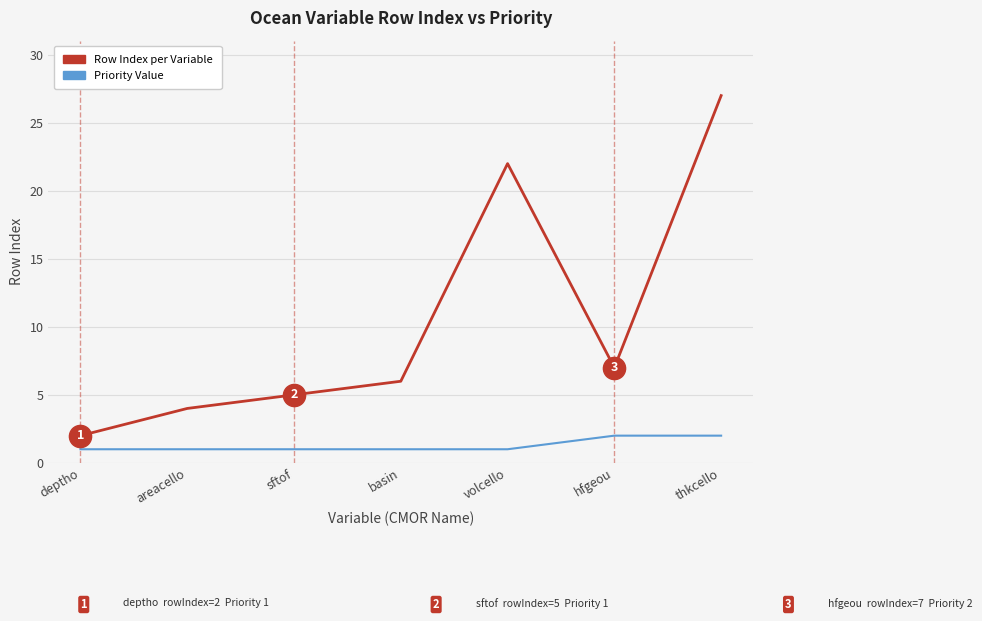

True or false: Row Index per Variable and Priority Value cross at least once.

False